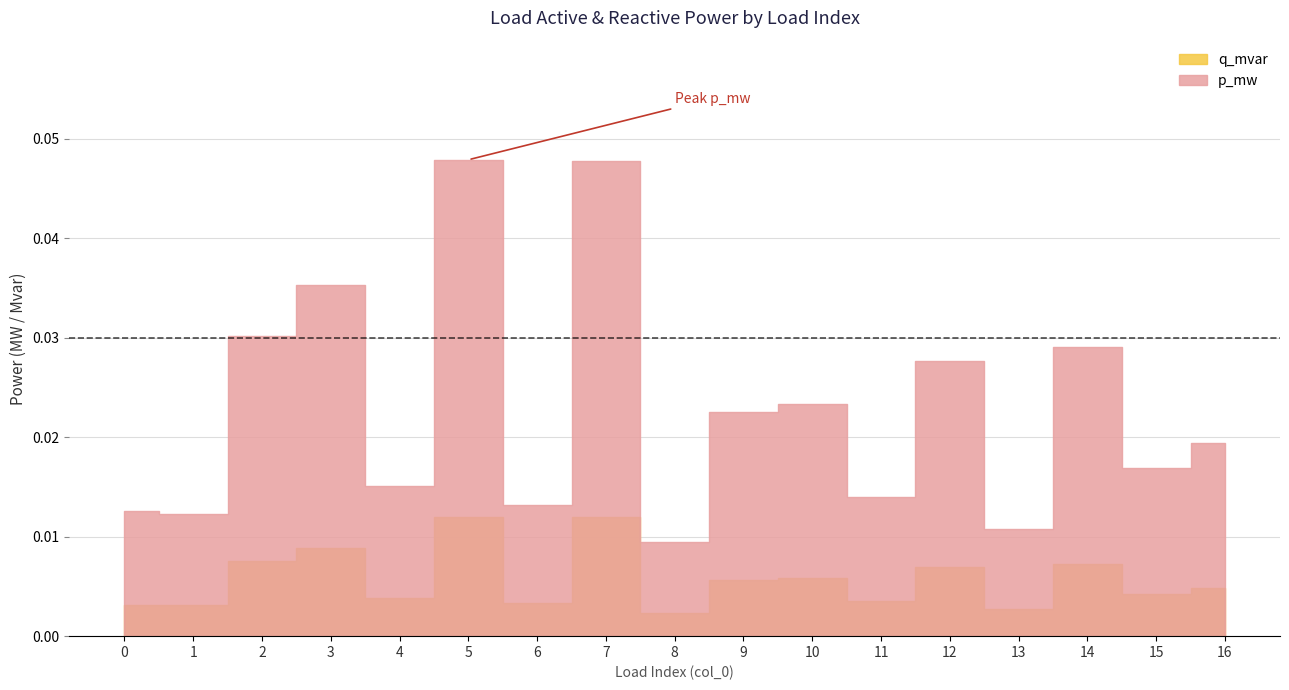

True or false: q_mvar and p_mw intersect in this chart.

False